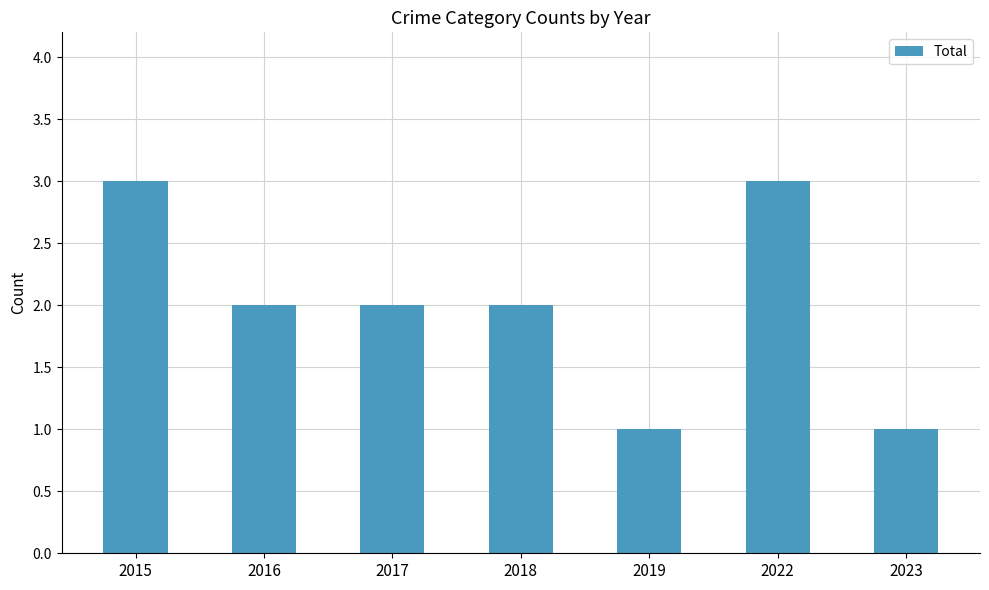

What is the maximum value shown in the chart?

3